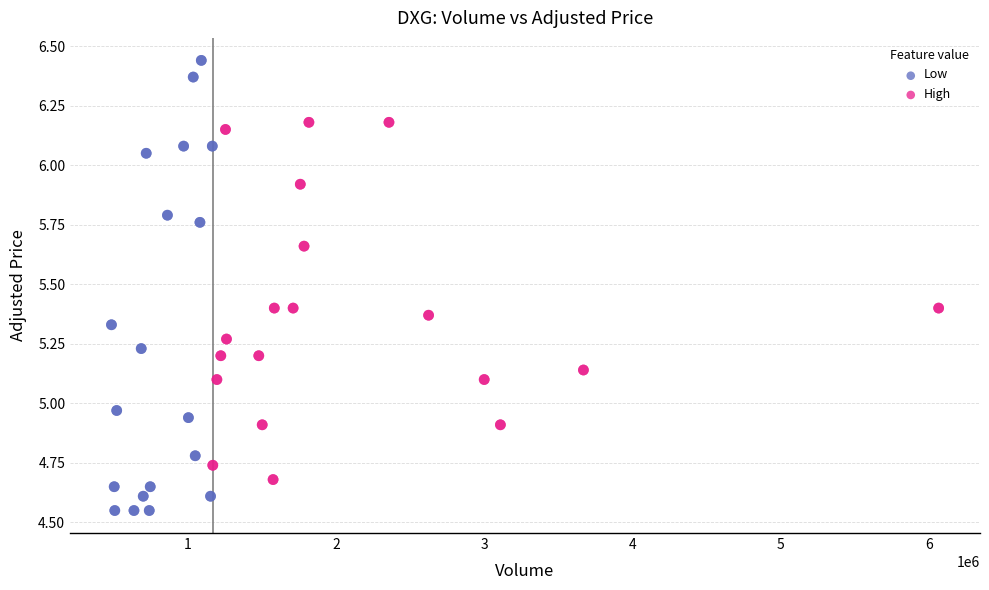

Which series has the largest Y range (max minus min)?

Low